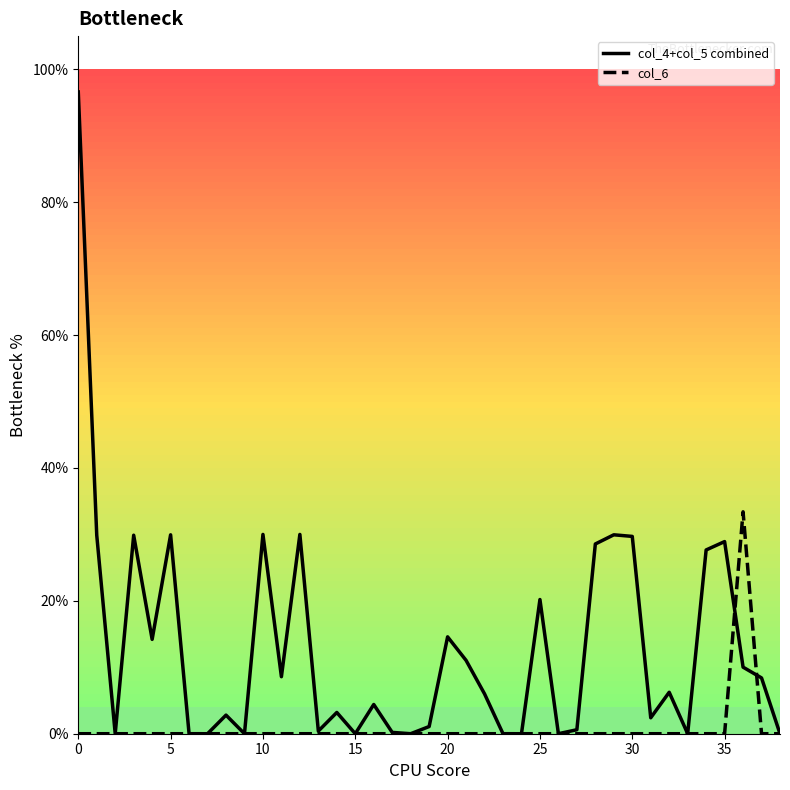

Which series has the largest total across all categories?

col_4+col_5 combined